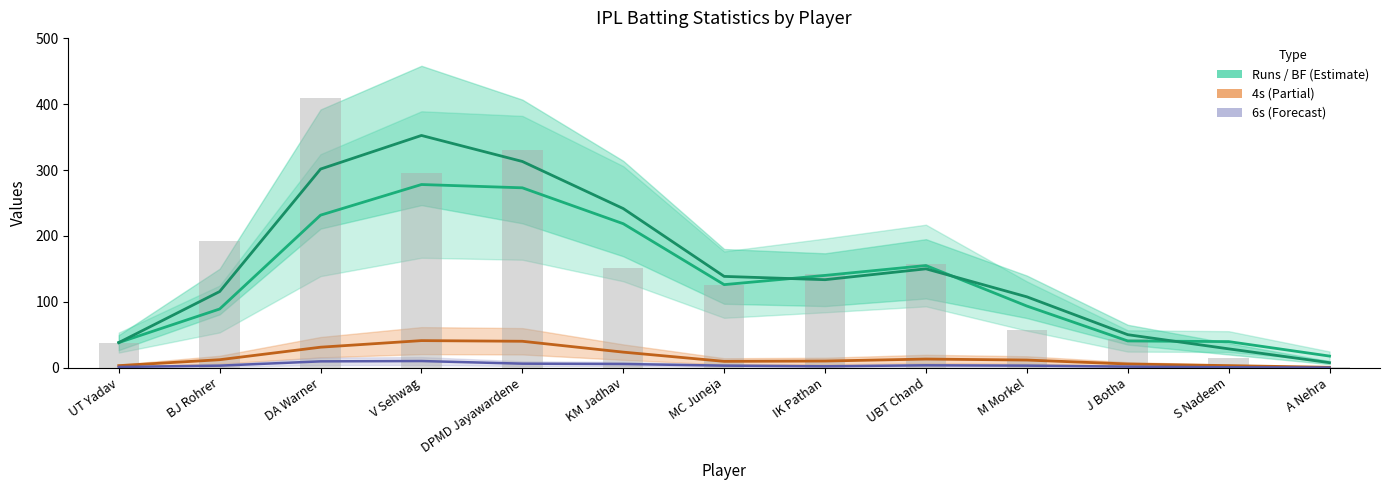

At which label does BF (Balls Faced) reach its minimum?

A Nehra